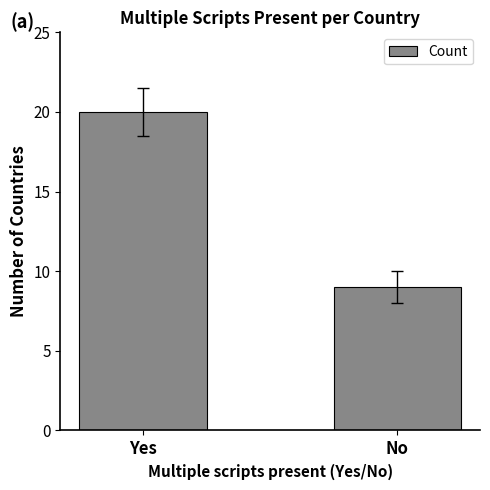

Which category has the lowest value across all series?

No